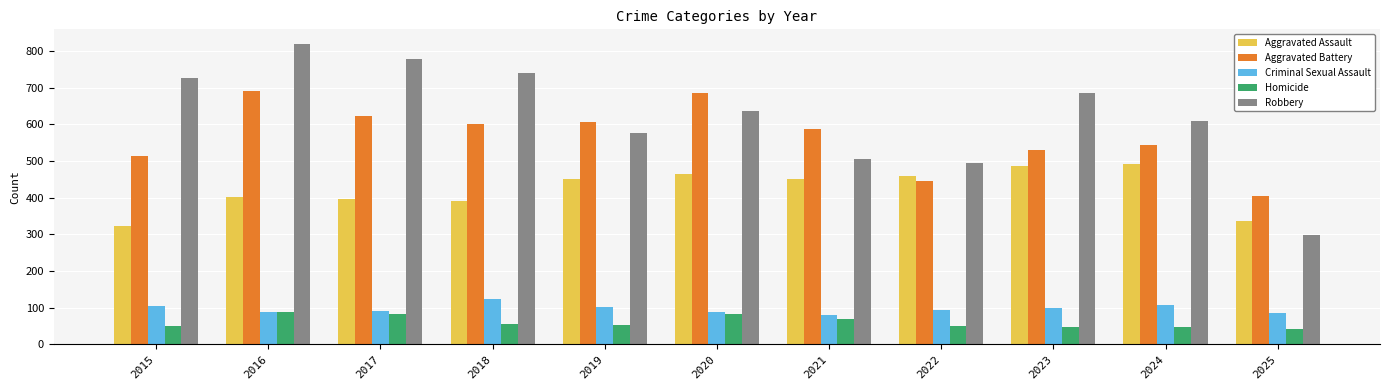

What is the difference between the maximum and minimum values in the Aggravated Battery series?

285